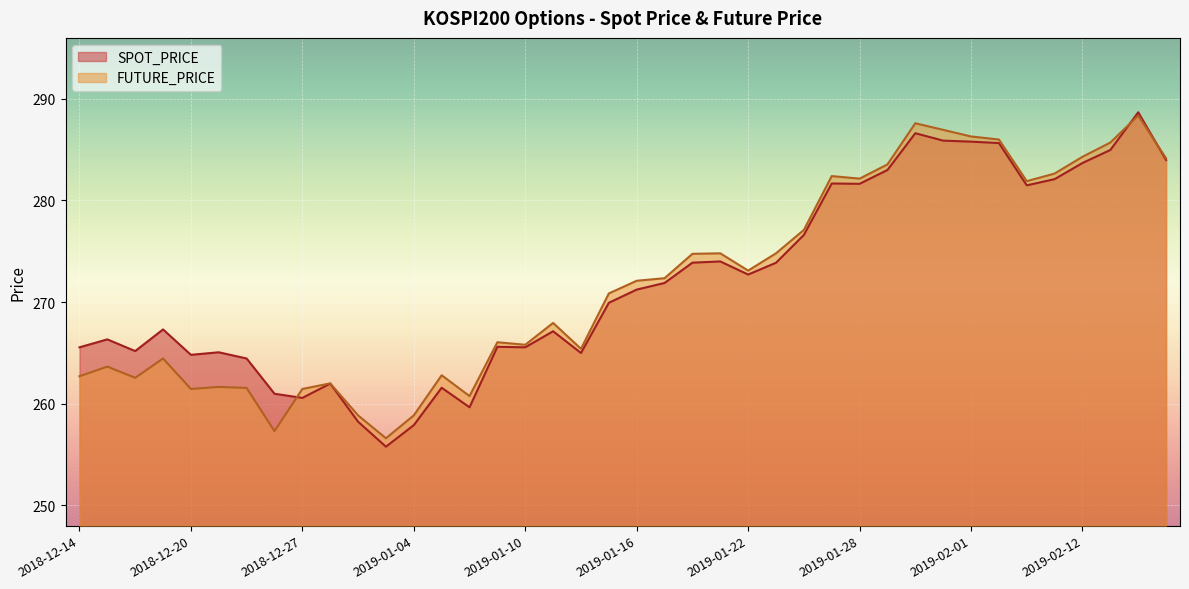

At which category is the sum across all series the highest?

2019-02-14